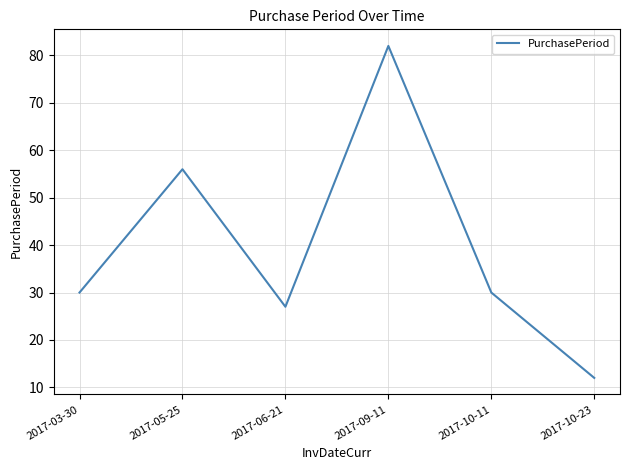

What is the maximum value shown in the chart?

82